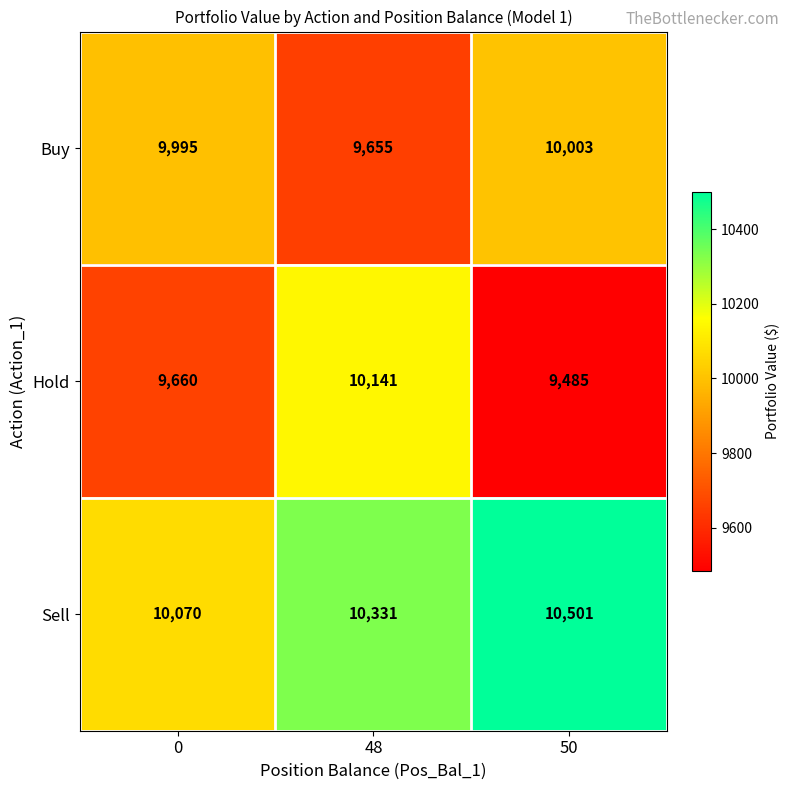

What is the smallest value displayed?

9485